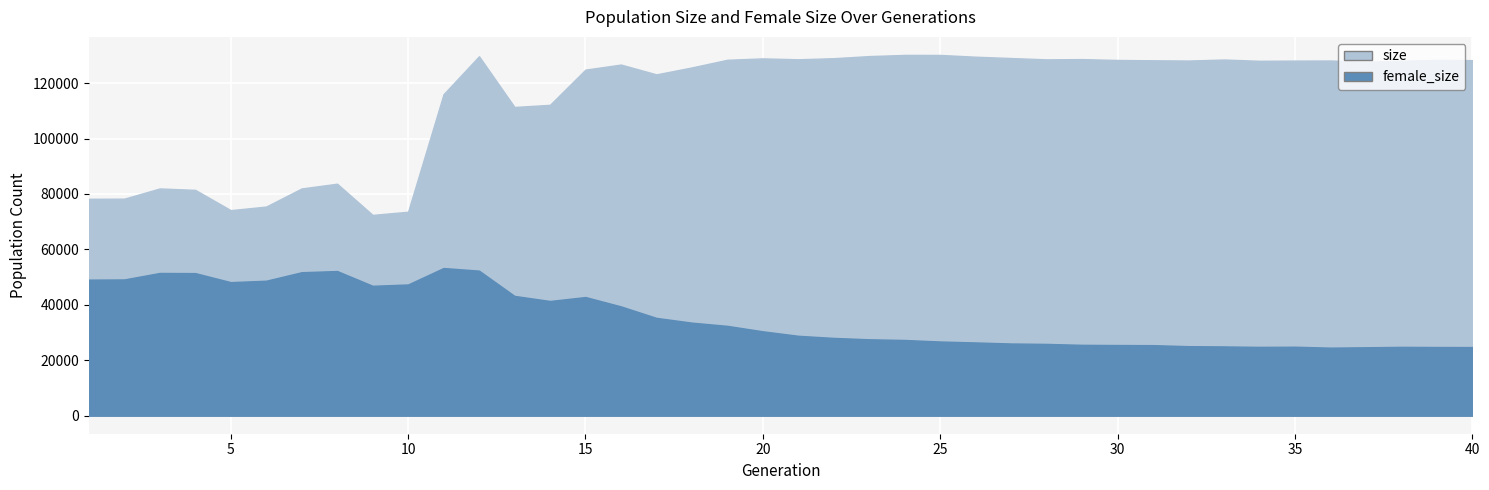

How many series are shown in this chart?

2